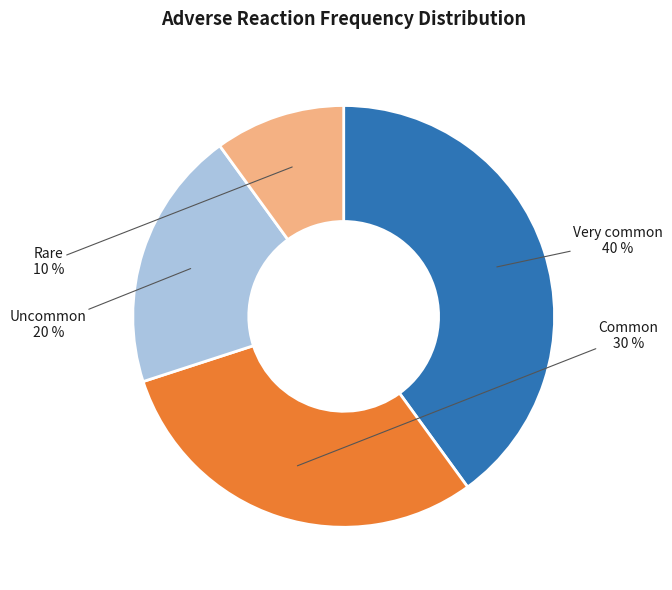

To the nearest percent, what percentage of the pie is Uncommon?

20%